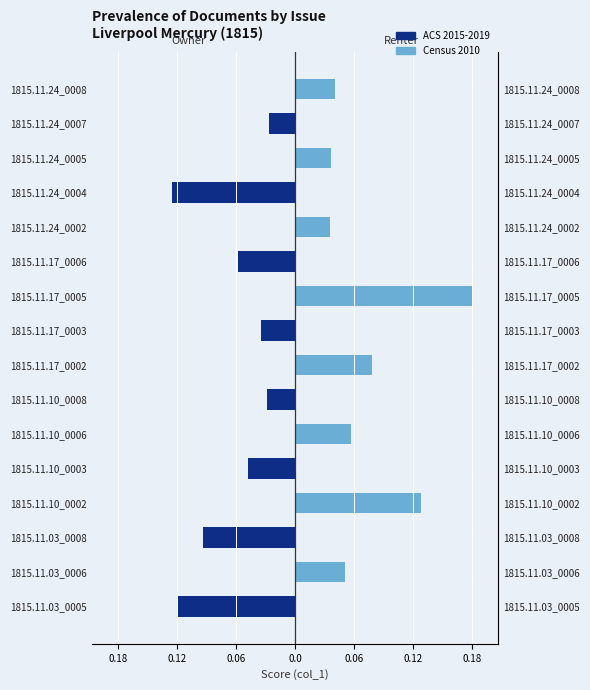

What is the spread (max minus min) of values at 1815.11.24_0004?

0.1